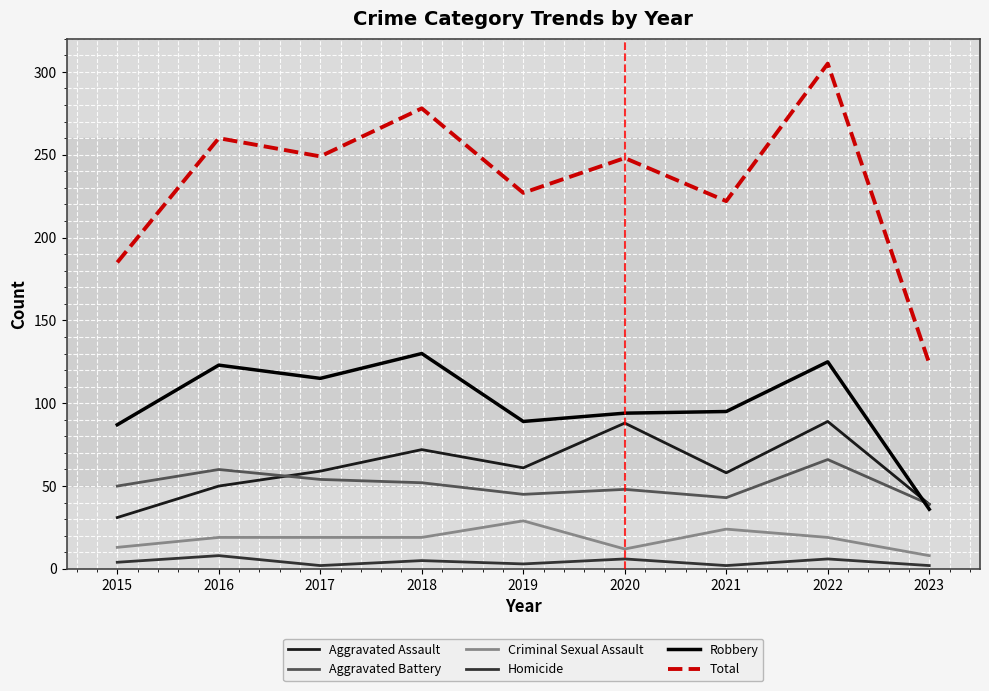

At which category does Aggravated Assault reach its first local peak?

2018